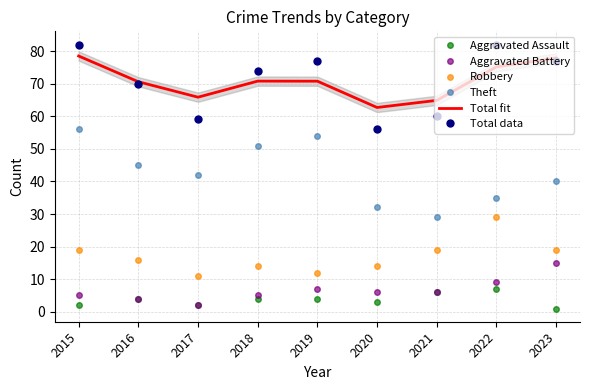

How many values in the Aggravated Assault series are below 4?

4